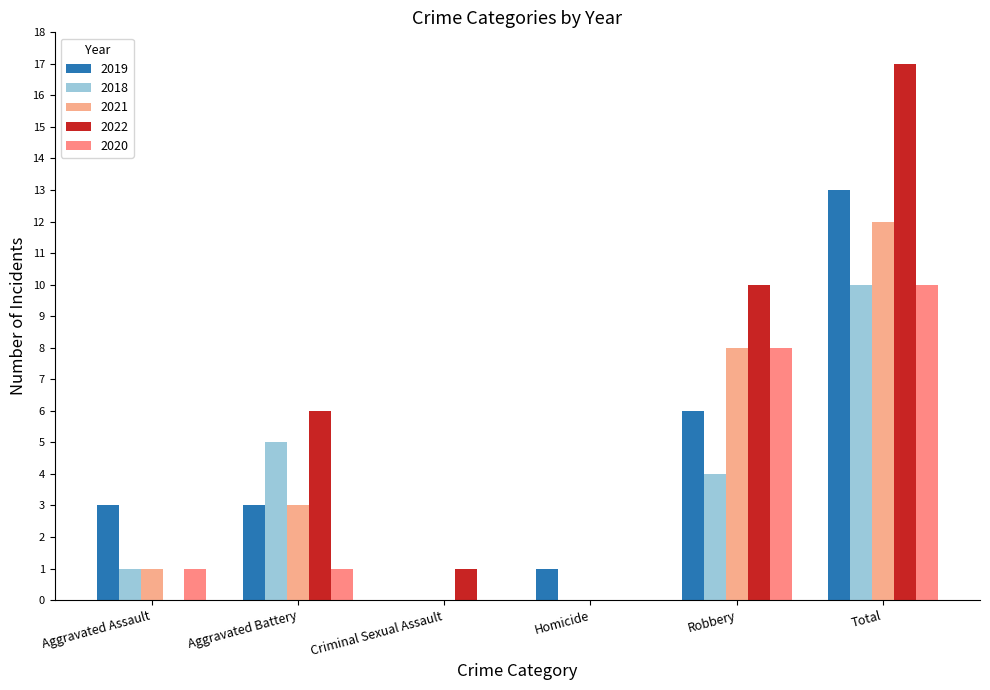

Are the bars horizontal?

No